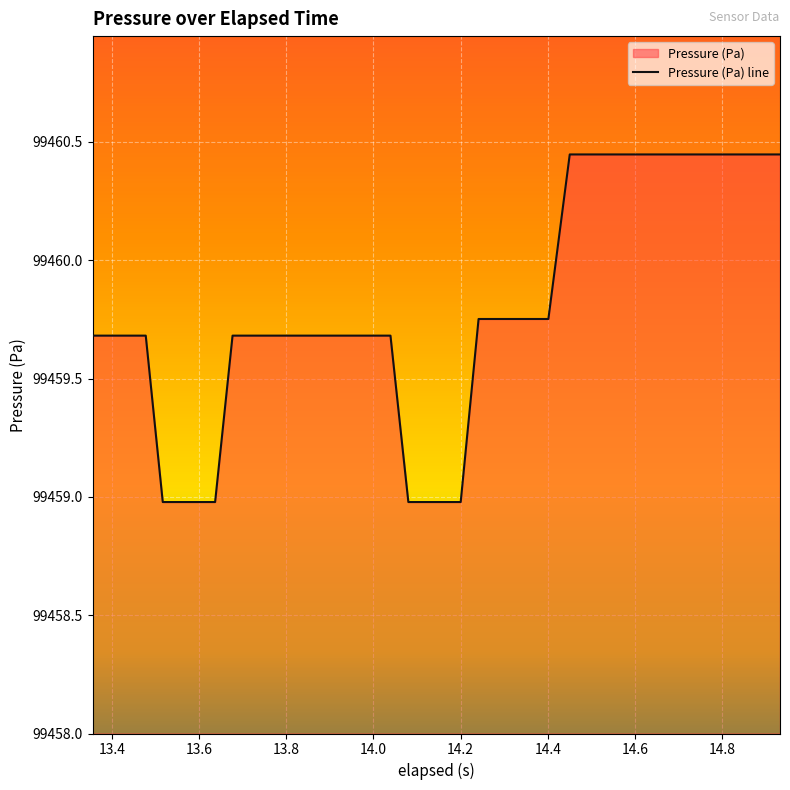

What is the minimum value shown in the chart?

99459.0